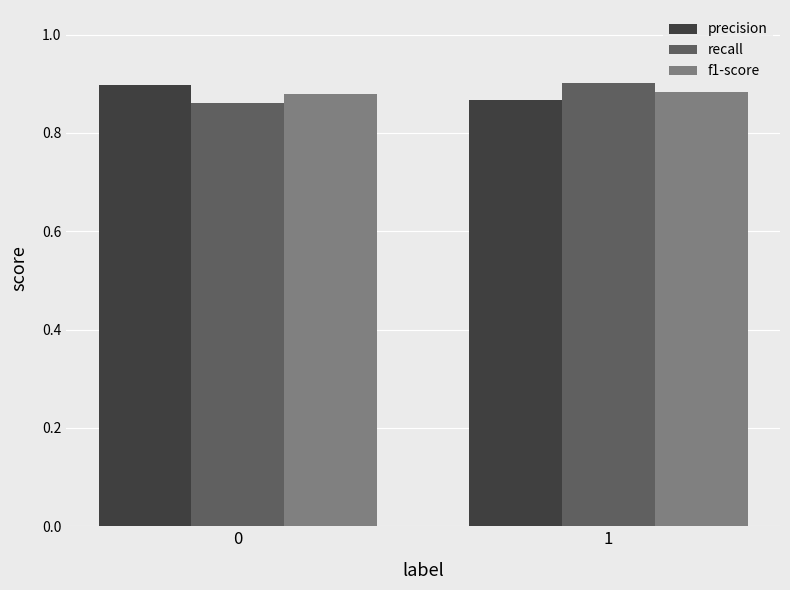

What is the sum of all f1-score values?

1.8